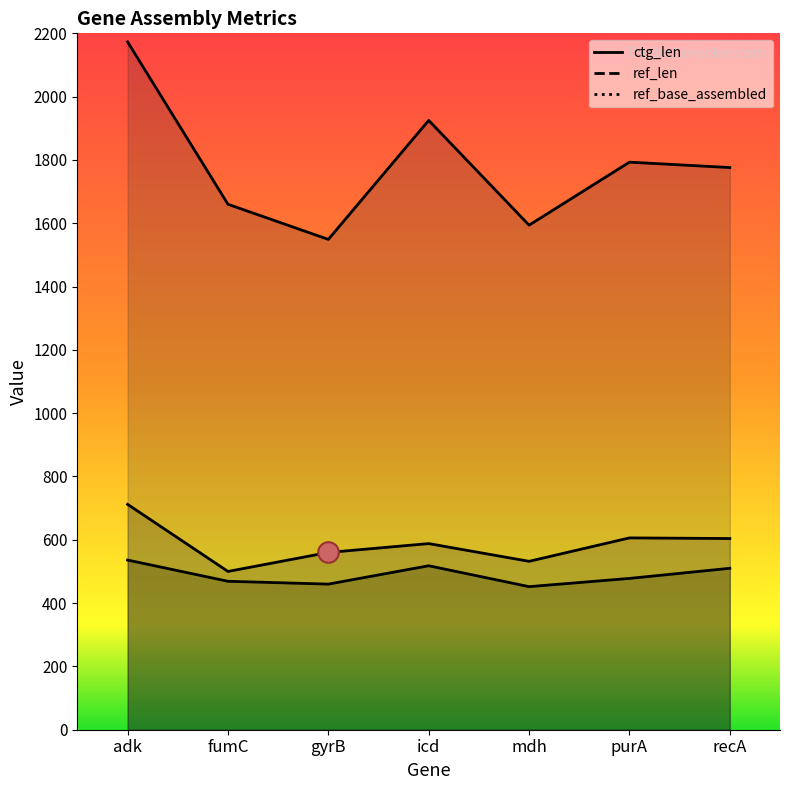

At which category is the sum across all series the highest?

adk